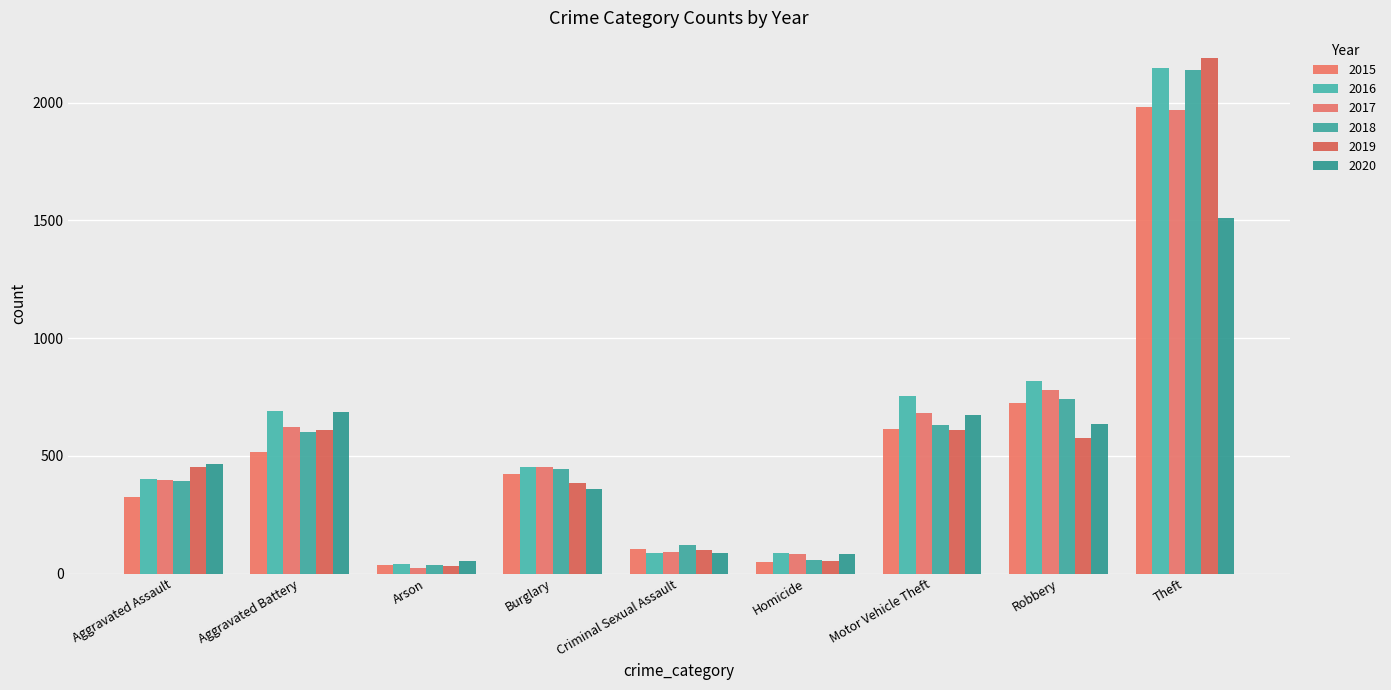

Does the chart contain any negative values?

No